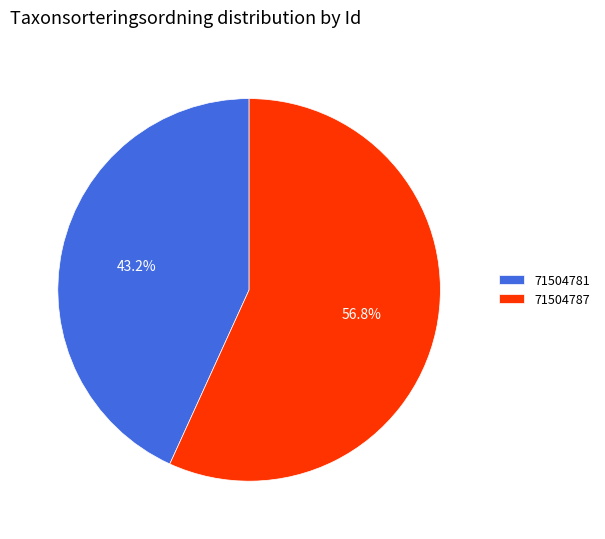

Does 71504787 represent more than half of the total?

Yes